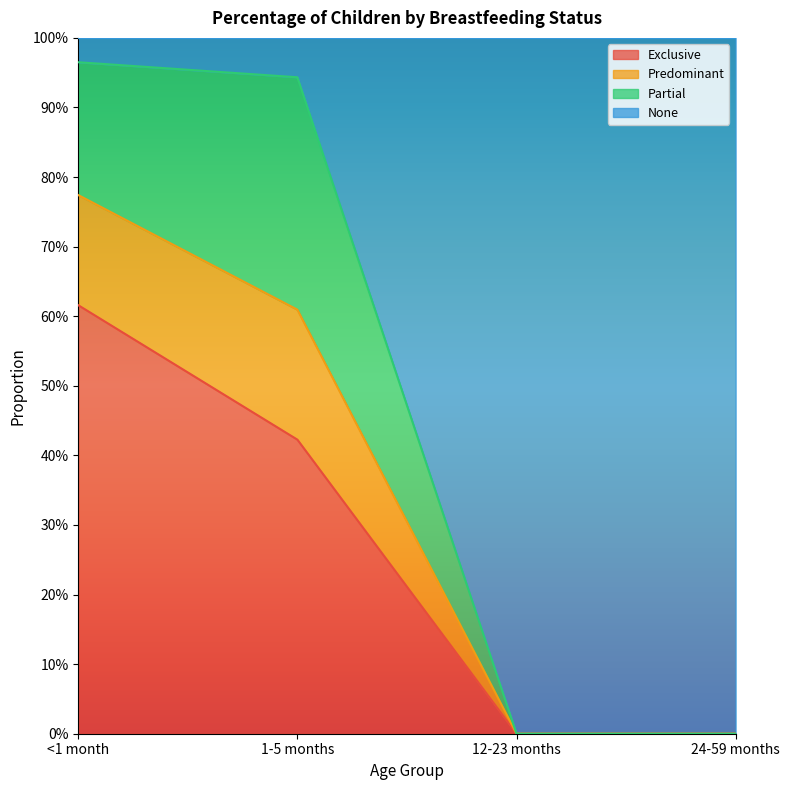

At which label is Predominant closest to 0?

12-23 months